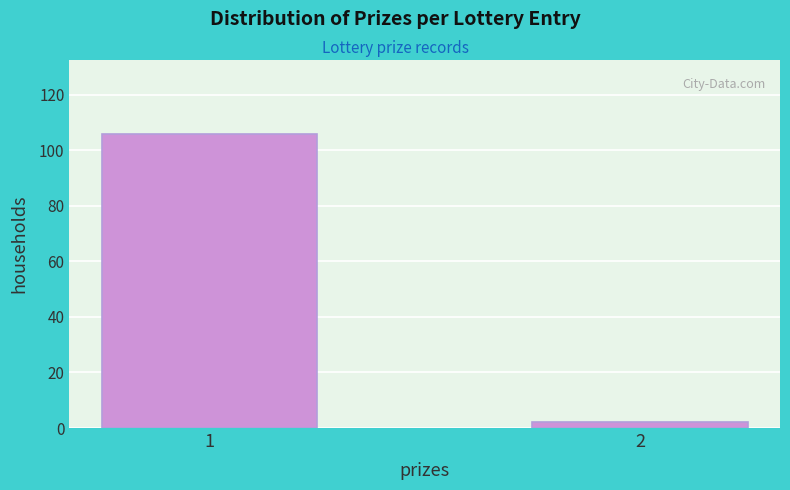

Reading left to right, transcribe all the data shown in this chart.

1=106	2=2